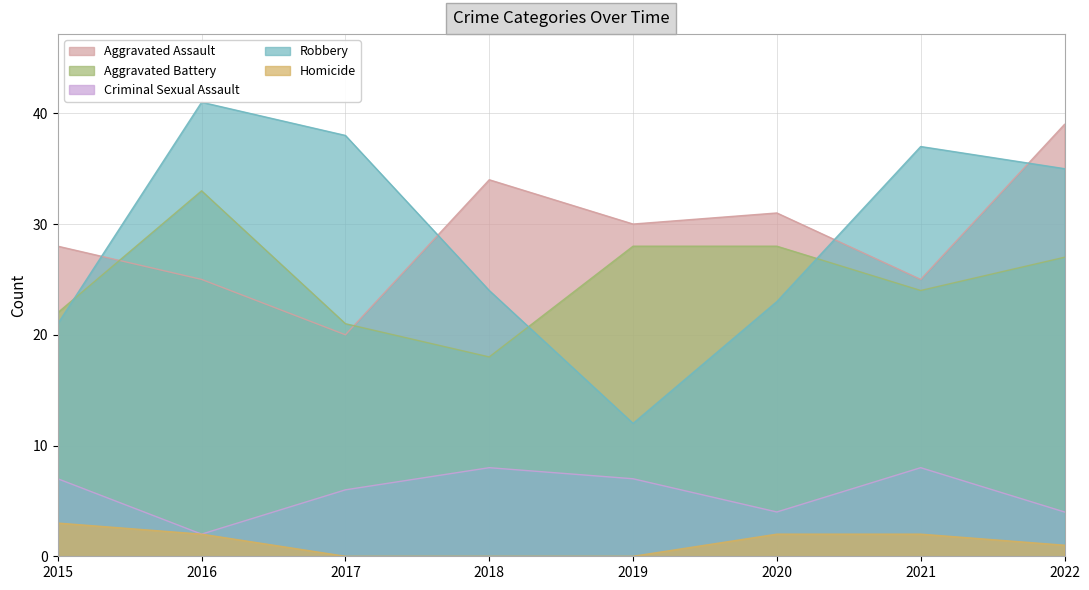

What is the value of the Homicide point at the 8th from the left?

1